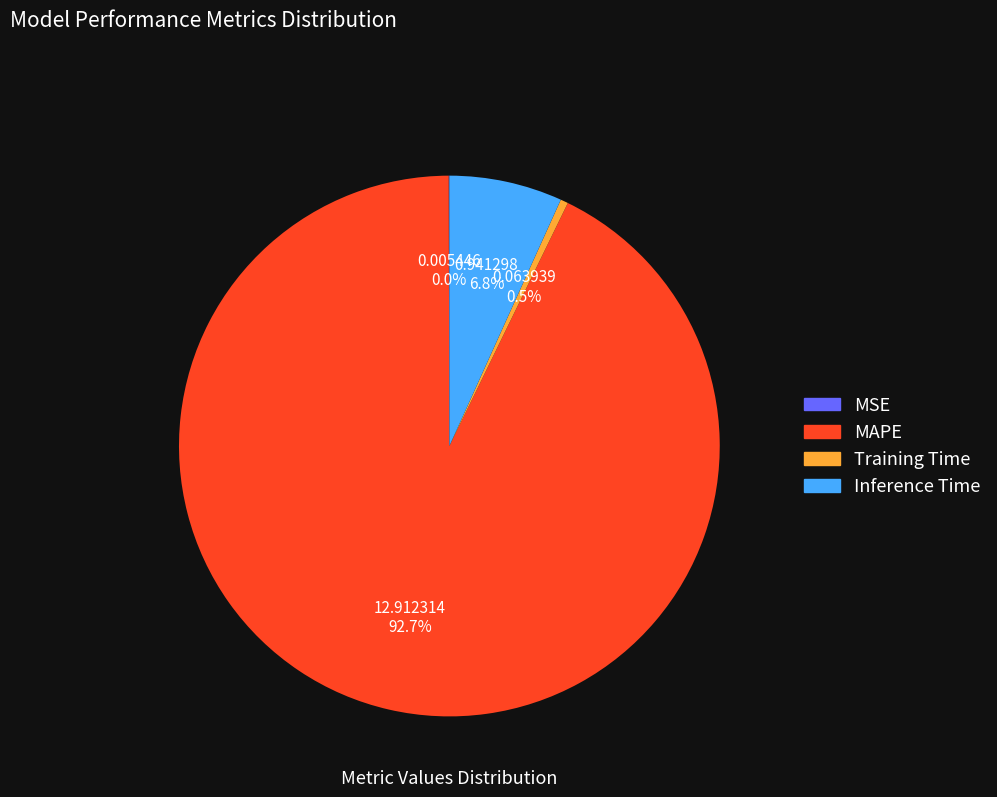

Which slice is the largest?

MAPE